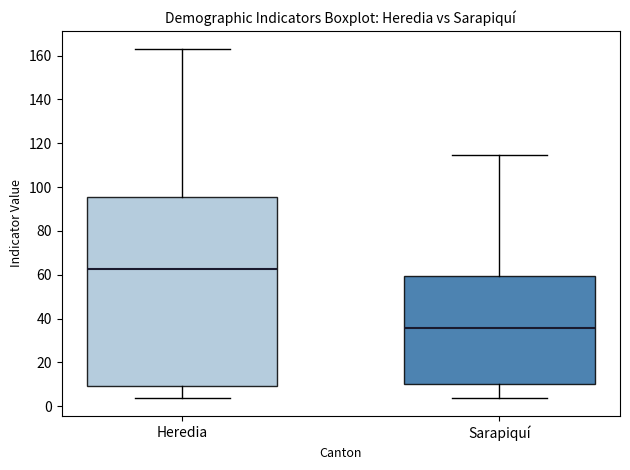

Which box has the lowest median line?

Sarapiquí